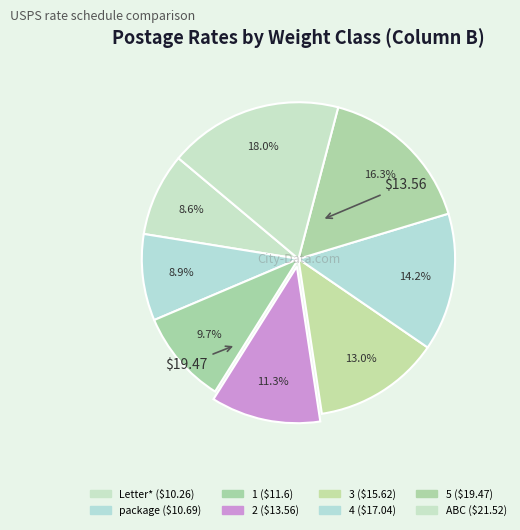

True or false: 5 accounts for 16% of the total.

True